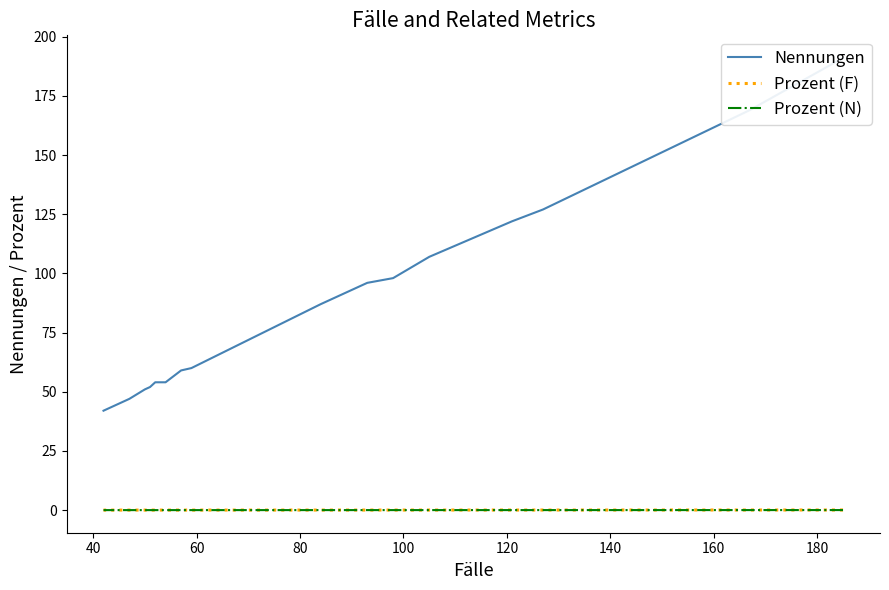

What position from the left is 60?

3